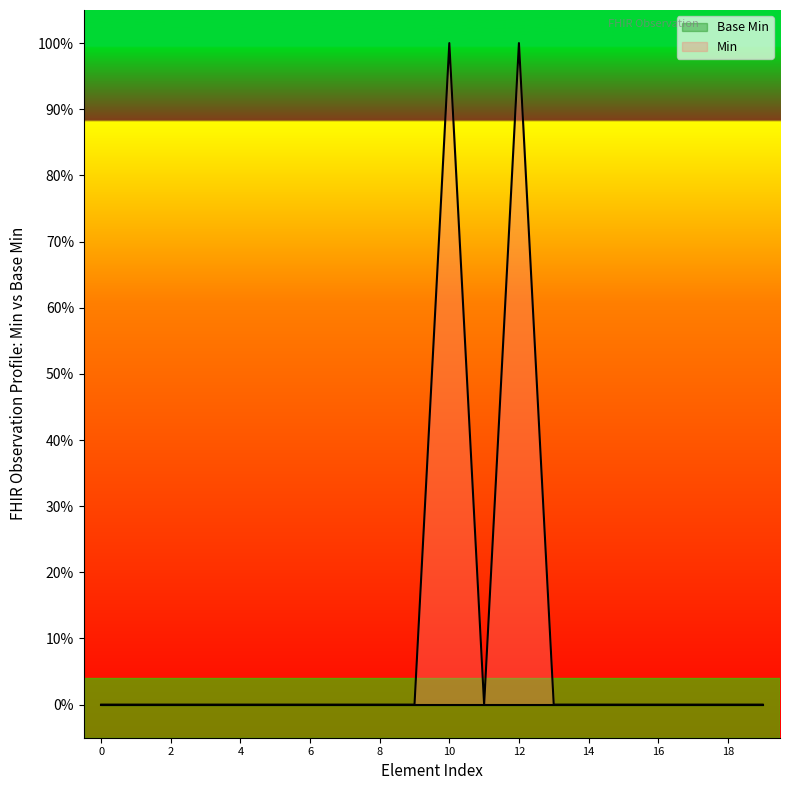

How many values exceed 0?

2